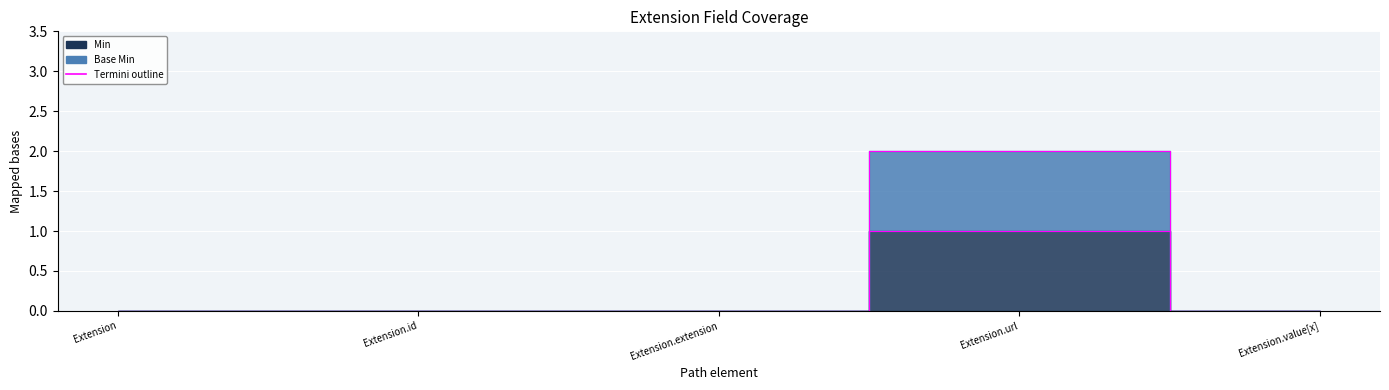

What is the change in value from Extension to Extension.url?

+2